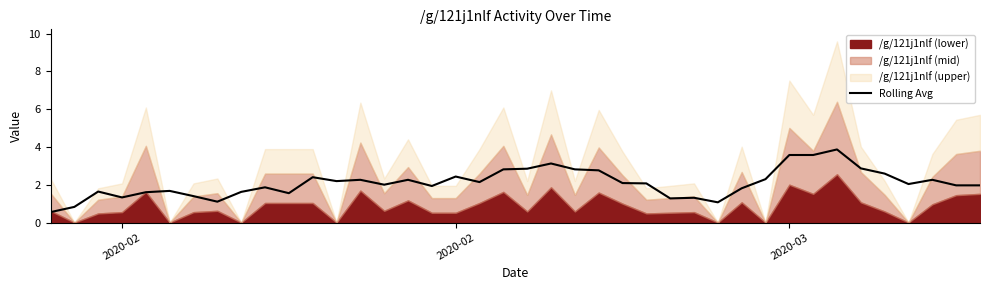

Does the chart display data point markers on the line(s)?

No